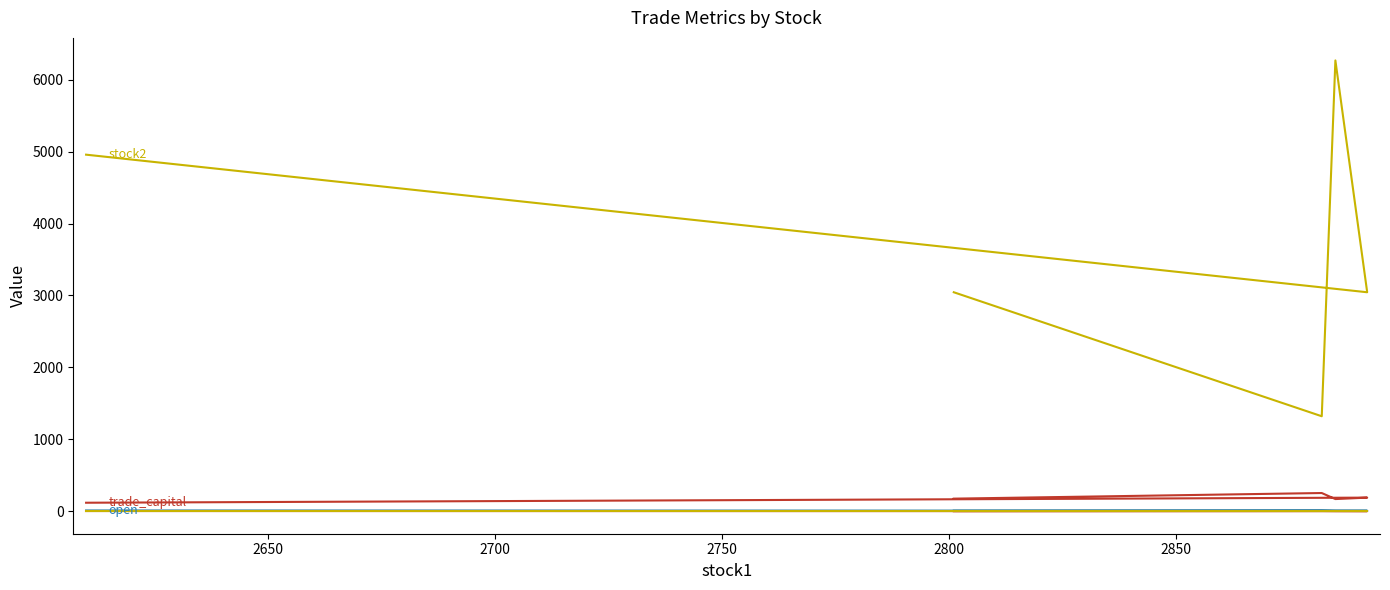

Is the value of reward at 2600 greater than the value of stock2 at 2800?

No